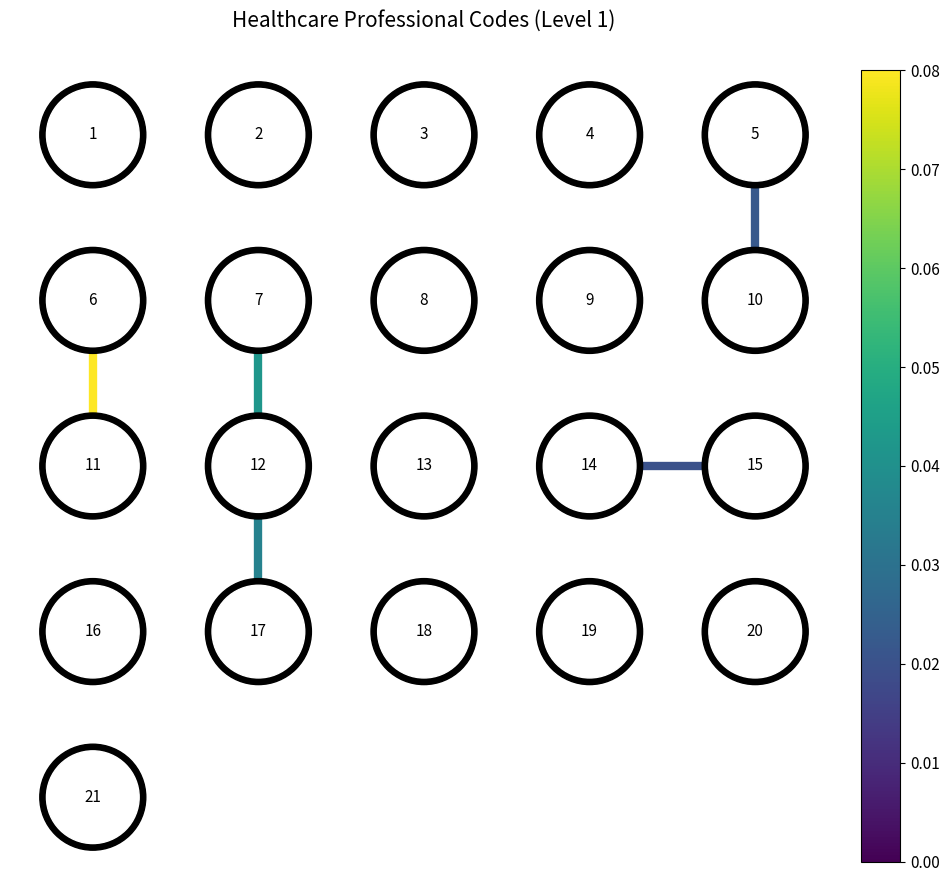

How many data points in edge_4_9 are less than 4?

1